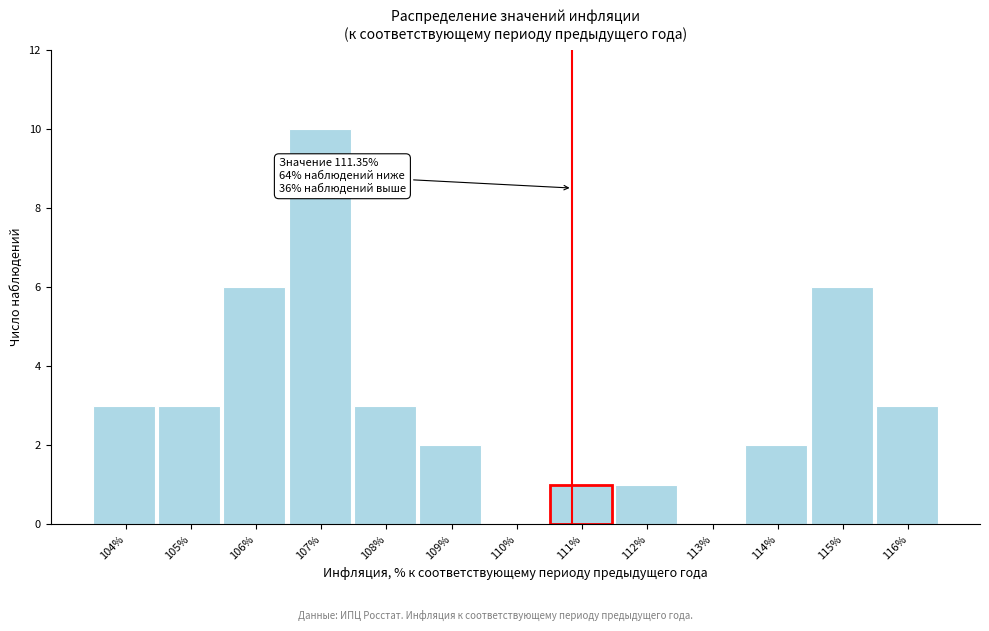

Reading left to right, list all the values displayed in this chart.

104%=3	105%=3	106%=6	107%=10	108%=3	109%=2	110%=0	111%=1	112%=1	113%=0	114%=2	115%=6	116%=3